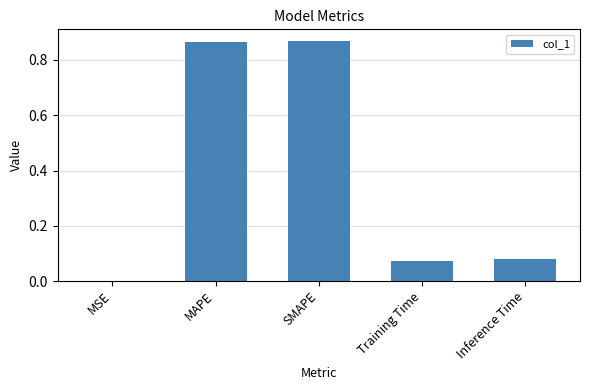

How many series are shown in this chart?

1